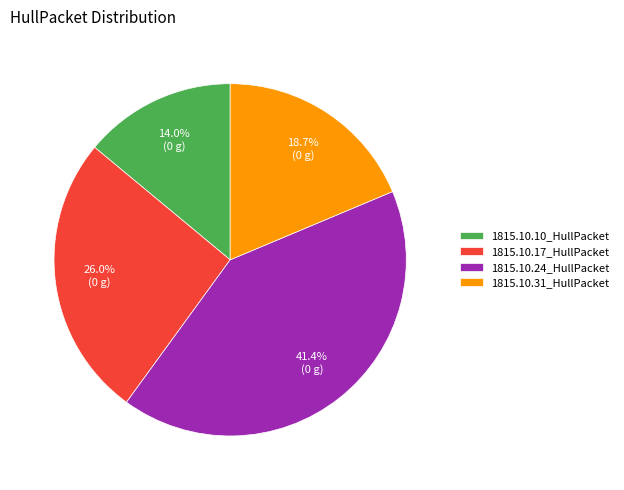

The 1815.10.10_HullPacket slice represents 26% of the pie. True or false?

False